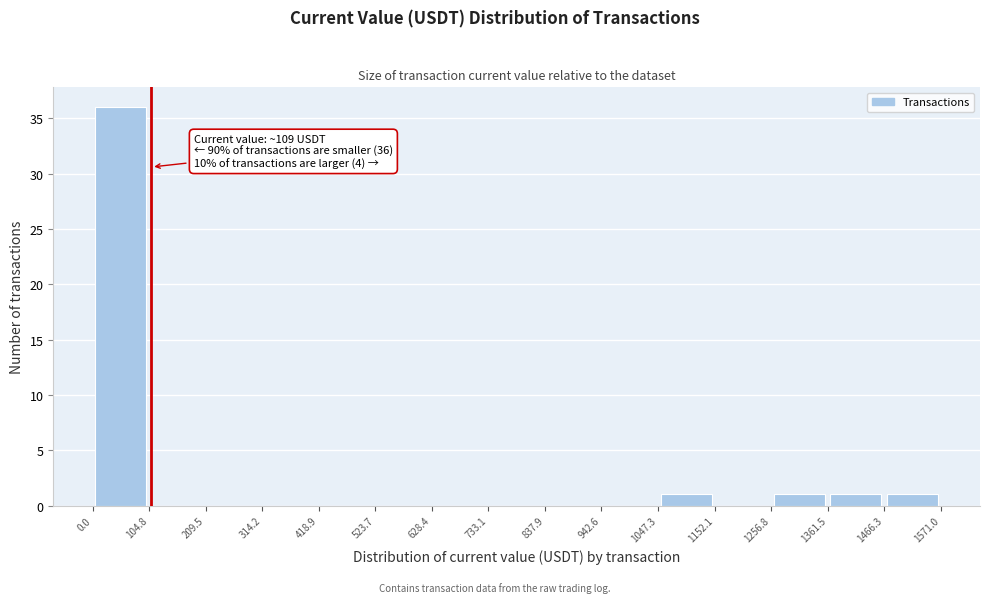

Which range on the x-axis has the tallest bar?

0.0 to 104.8